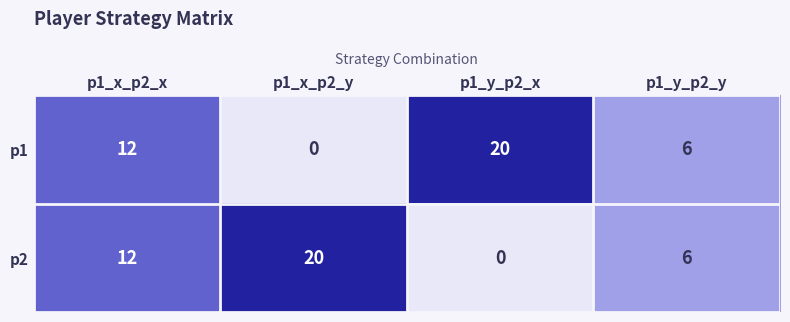

What value does the p1 series have at p1_x_p2_x, to the nearest 5?

10